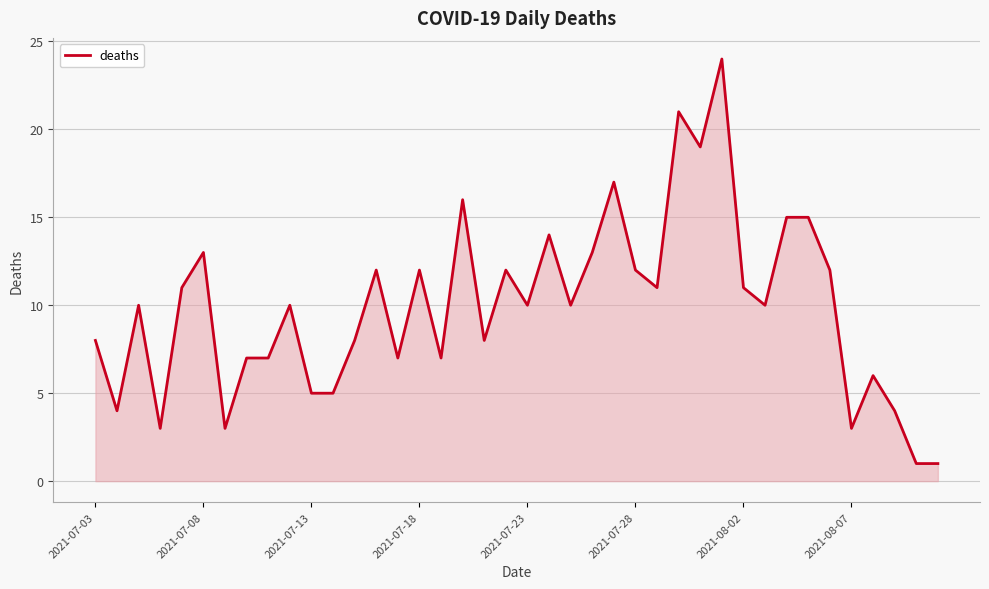

What is the difference between the maximum and minimum values?

23